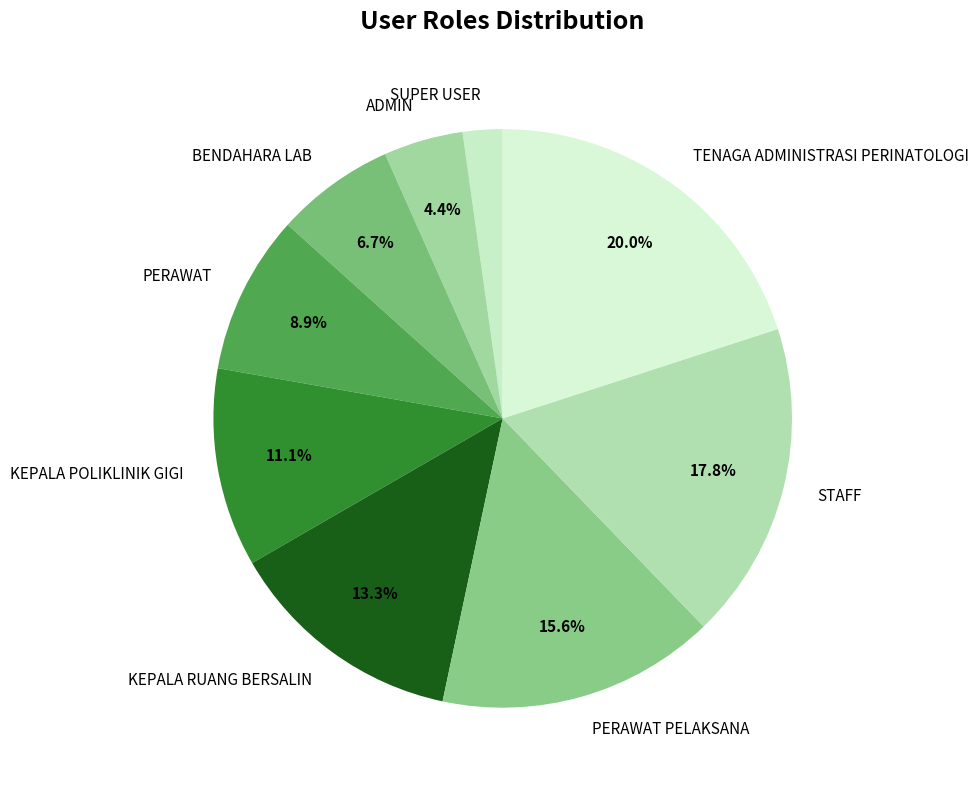

Do PERAWAT and TENAGA ADMINISTRASI PERINATOLOGI together represent more than half of the pie?

No